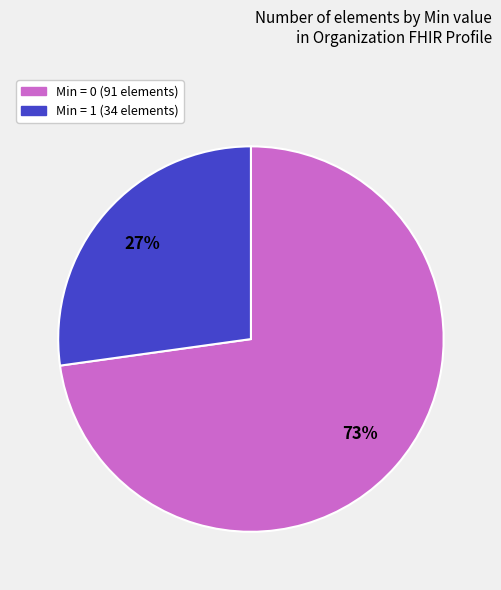

To the nearest percent, what is the average slice percentage?

50%